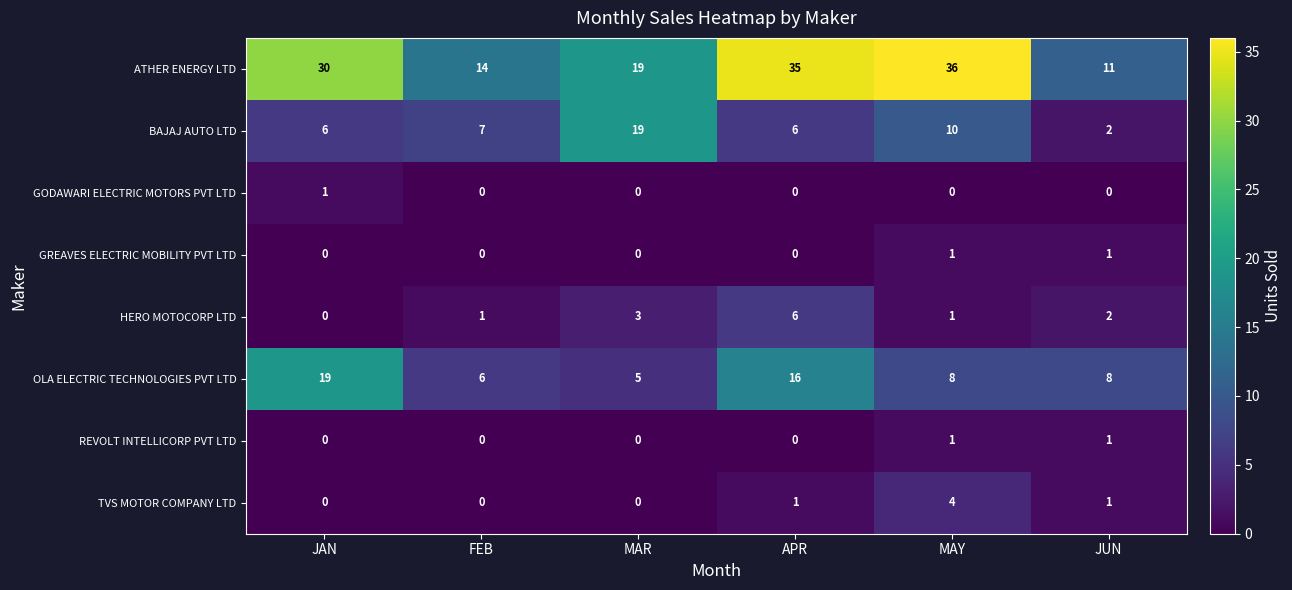

What is the difference between the second highest and second lowest values in the OLA ELECTRIC TECHNOLOGIES PVT LTD series?

10